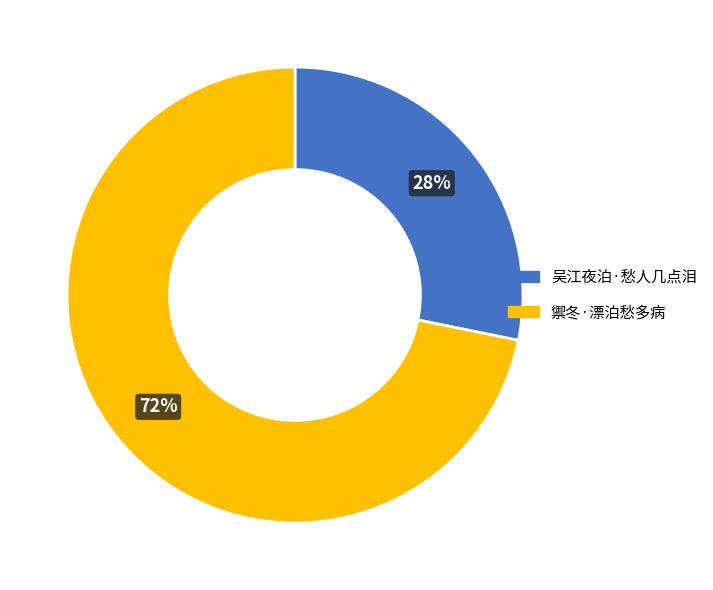

Which has a higher value, 吴江夜泊·愁人几点泪 or 禦冬·漂泊愁多病?

禦冬·漂泊愁多病